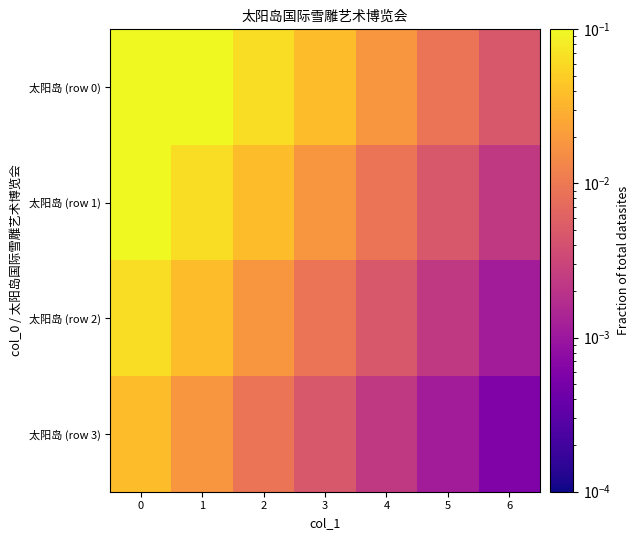

Reading left to right, extract all data points from this chart.

太阳岛 (row 0): 0=0.3	1=0.1	2=0.1	3=0.0	4=0.0	5=0.0	6=0.0
太阳岛 (row 1): 0=0.1	1=0.1	2=0.0	3=0.0	4=0.0	5=0.0	6=0.0
太阳岛 (row 2): 0=0.1	1=0.0	2=0.0	3=0.0	4=0.0	5=0.0	6=0.0
太阳岛 (row 3): 0=0.0	1=0.0	2=0.0	3=0.0	4=0.0	5=0.0	6=0.0